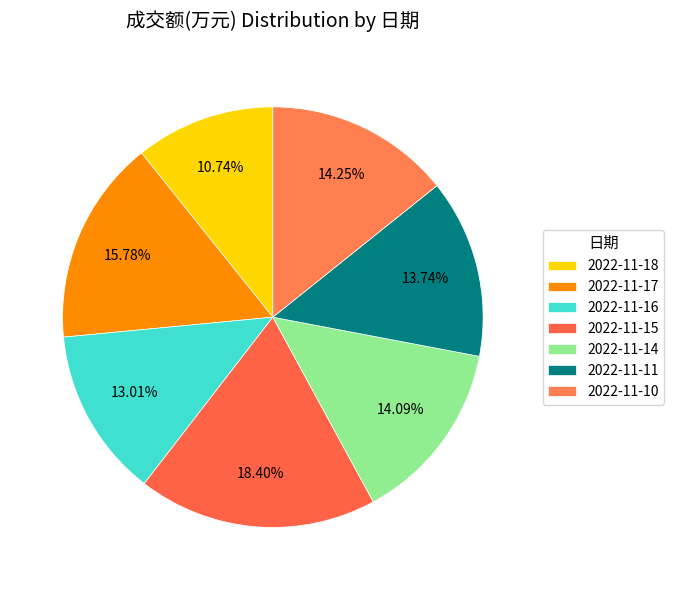

Count the number of slices in the pie.

7